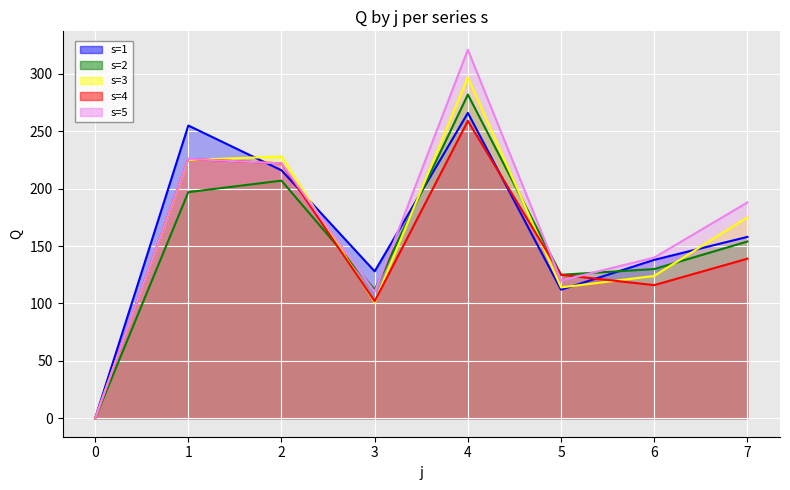

Is it true that s=2 equals 0 at 0?

True